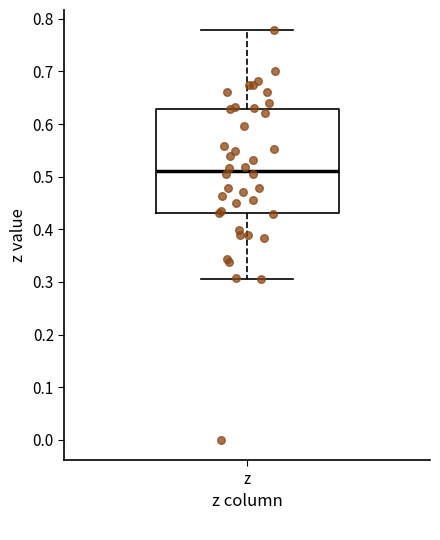

Transcribe this box plot: give where the median line is, the range the box spans, and where the two whiskers end, as read against the y-axis. The values are not printed on the chart, so give them approximately, as read against the axis.

median 0.51, box 0.43 to 0.63, whiskers 0.31 to 0.78